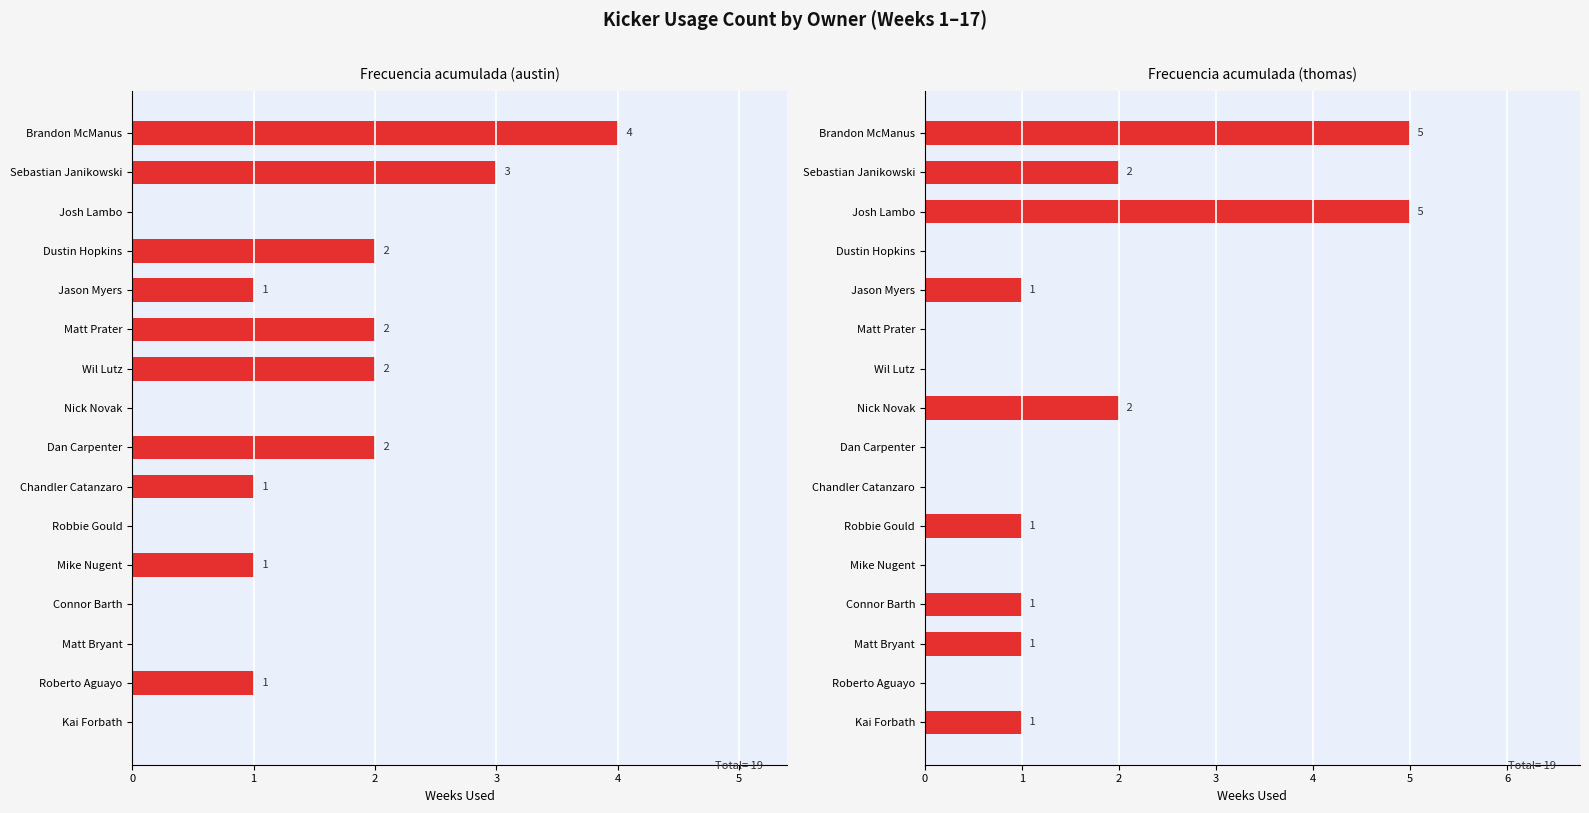

How many austin values are between 0 and 2?

14